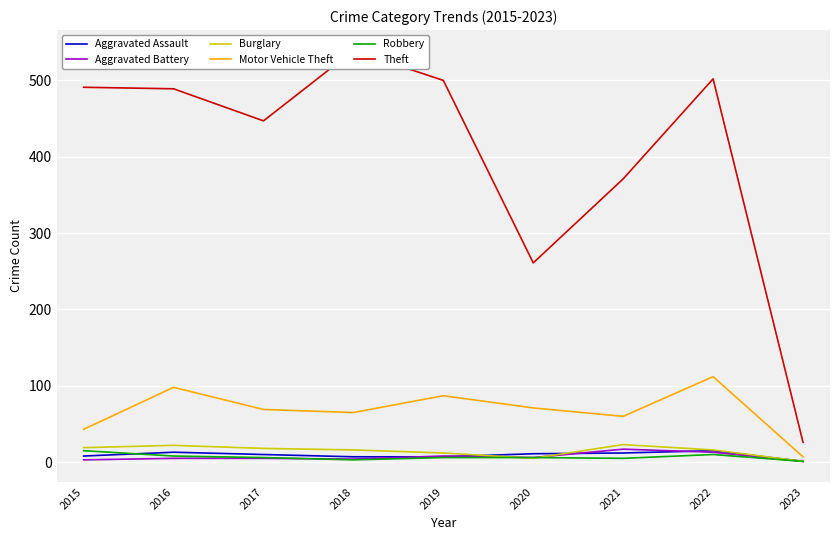

Which category has the highest value across all series?

2018